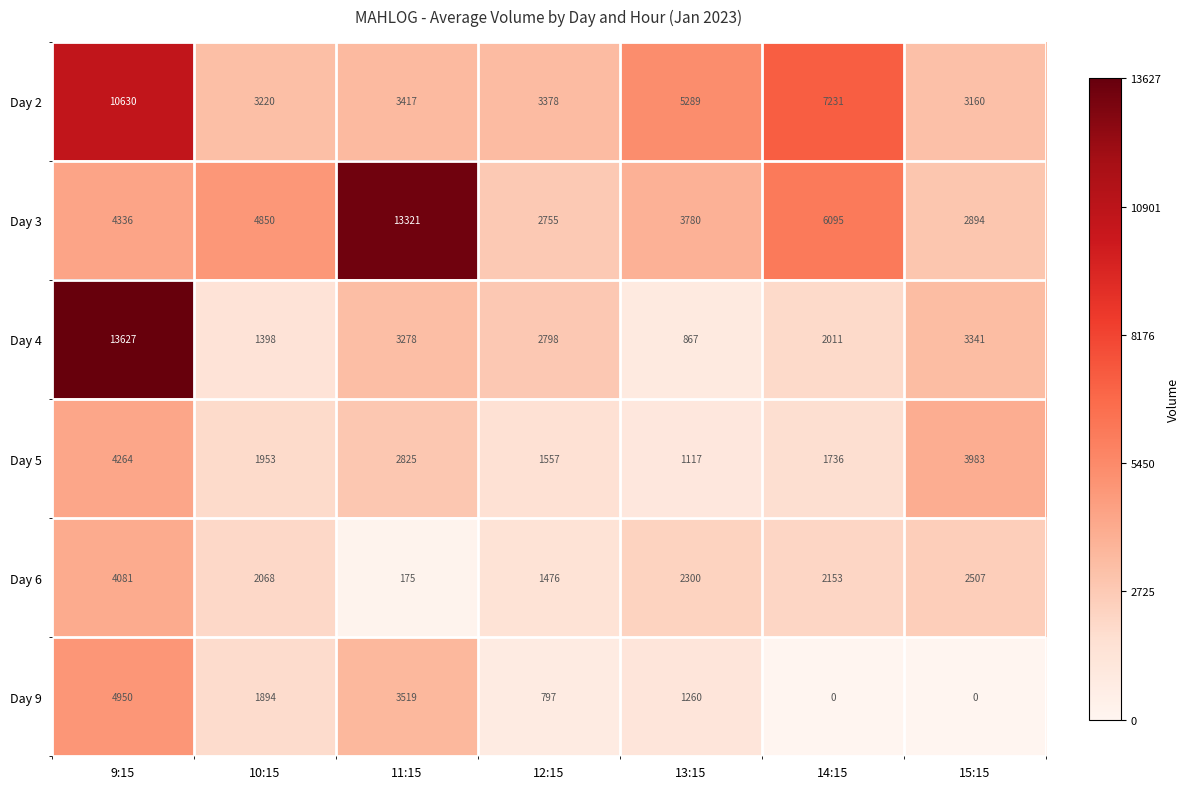

How many values in the Day 2 series are below 3417?

3